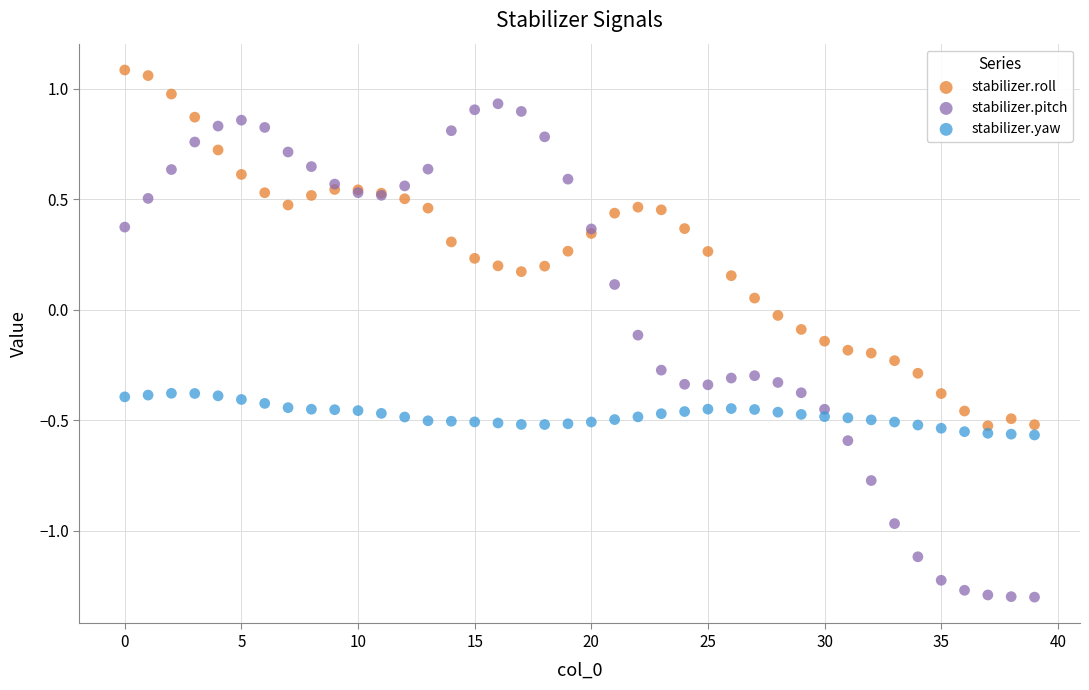

Which series reaches the minimum Y coordinate?

stabilizer.pitch